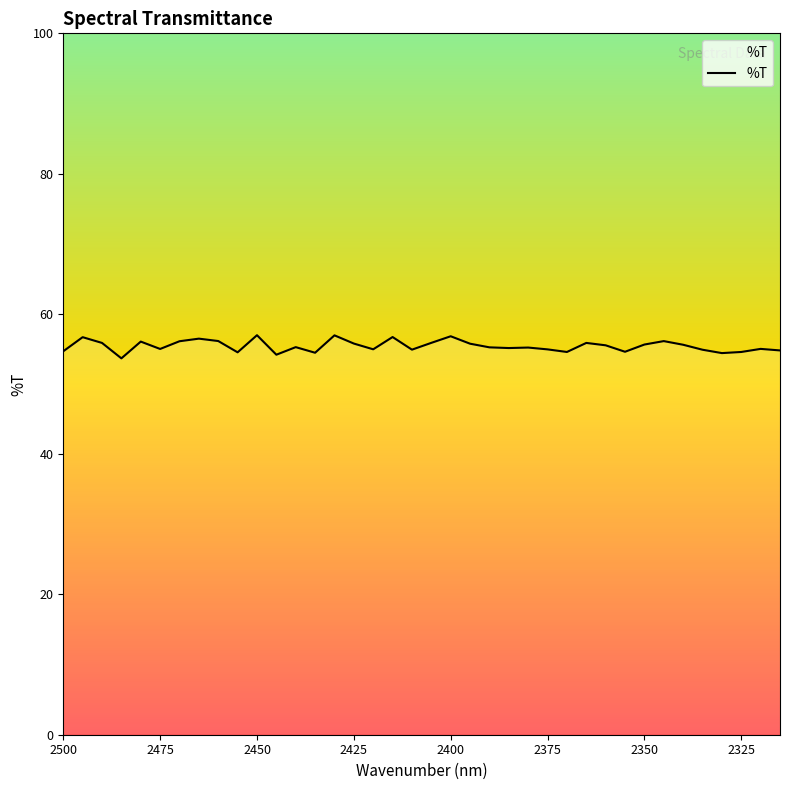

What is the value of the 2nd point from the left?

56.7